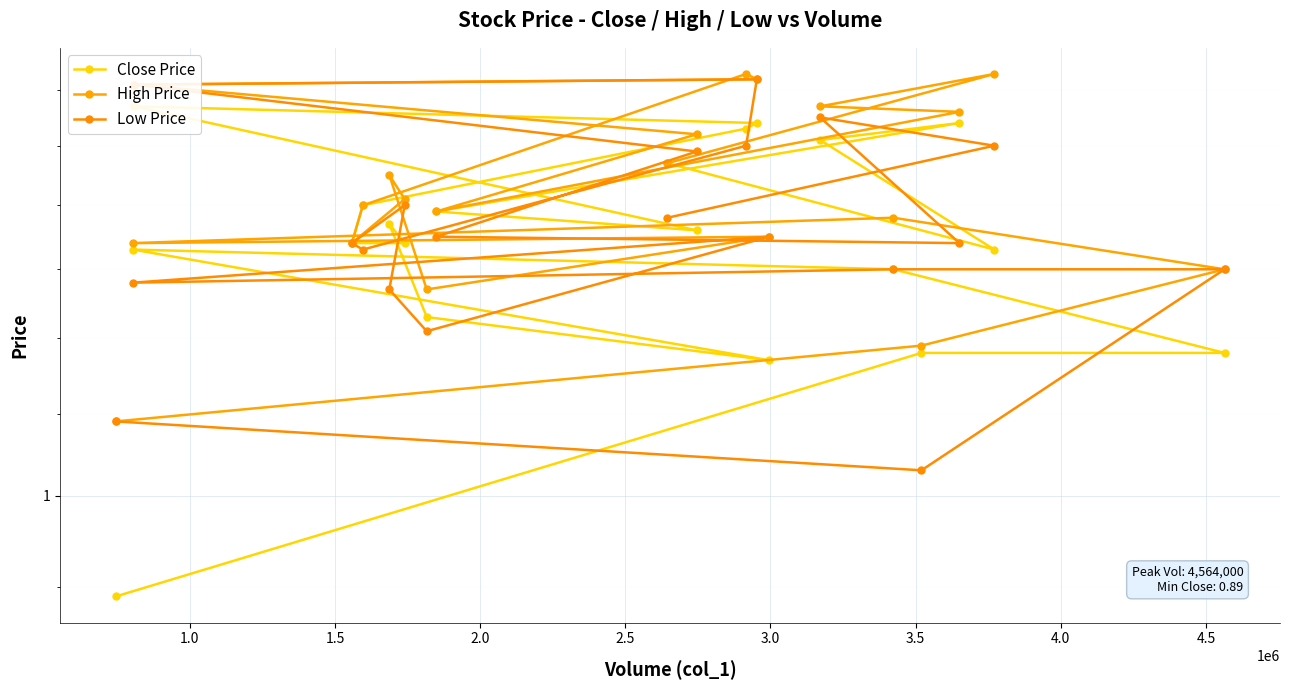

True or false: Low Price and High Price cross at least once.

False